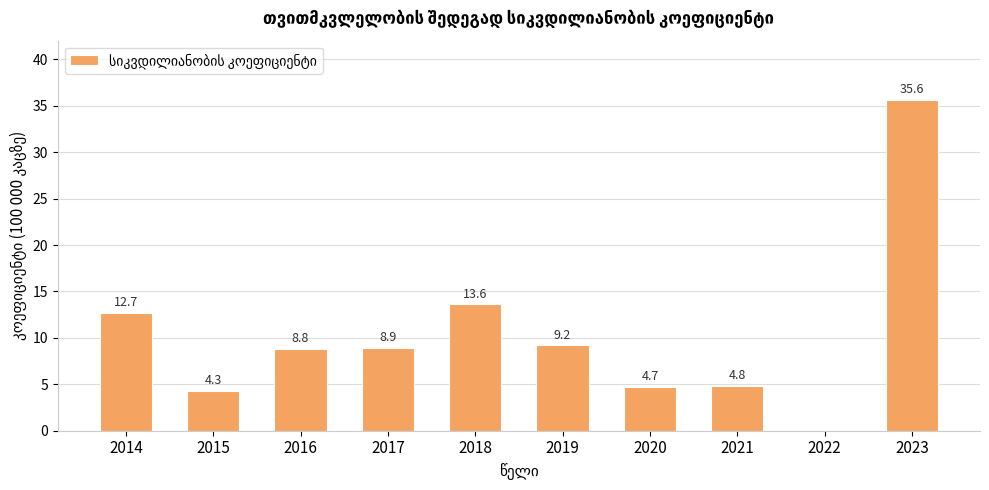

Is it true that the value at 2017 is 2.2?

False